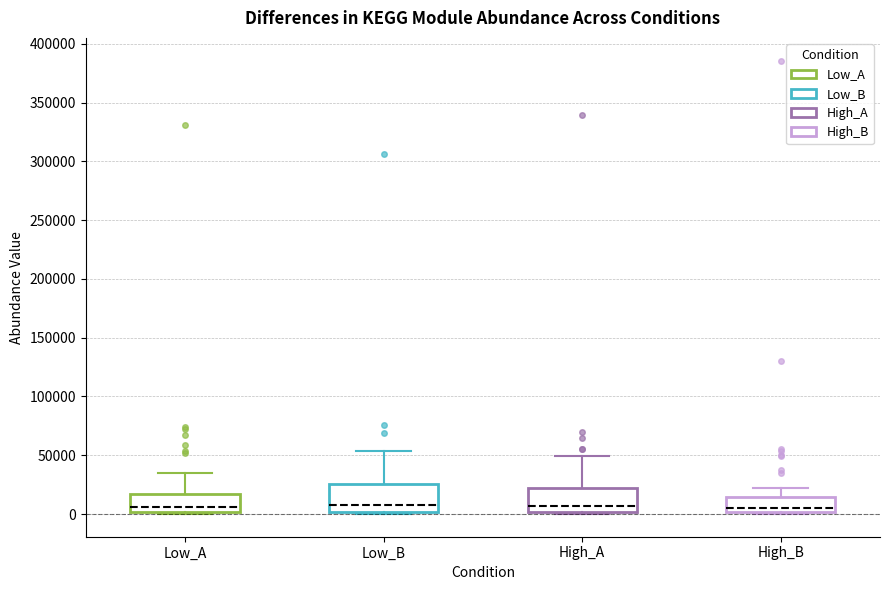

Reading left to right, transcribe this box plot: for each box, give where its median line is, the range the box spans, and where its two whiskers end, as read against the y-axis. The values are not printed on the chart, so give them approximately, as read against the axis.

Low_A: median 5000, box 0 to 15000, whiskers 0 (just below the box's lower edge) to 35000
Low_B: median 5000, box 0 to 25000, whiskers 0 (just below the box's lower edge) to 55000
High_A: median 5000, box 0 to 20000, whiskers 0 (just below the box's lower edge) to 50000
High_B: median 5000, box 0 to 15000, whiskers 0 (just below the box's lower edge) to 20000